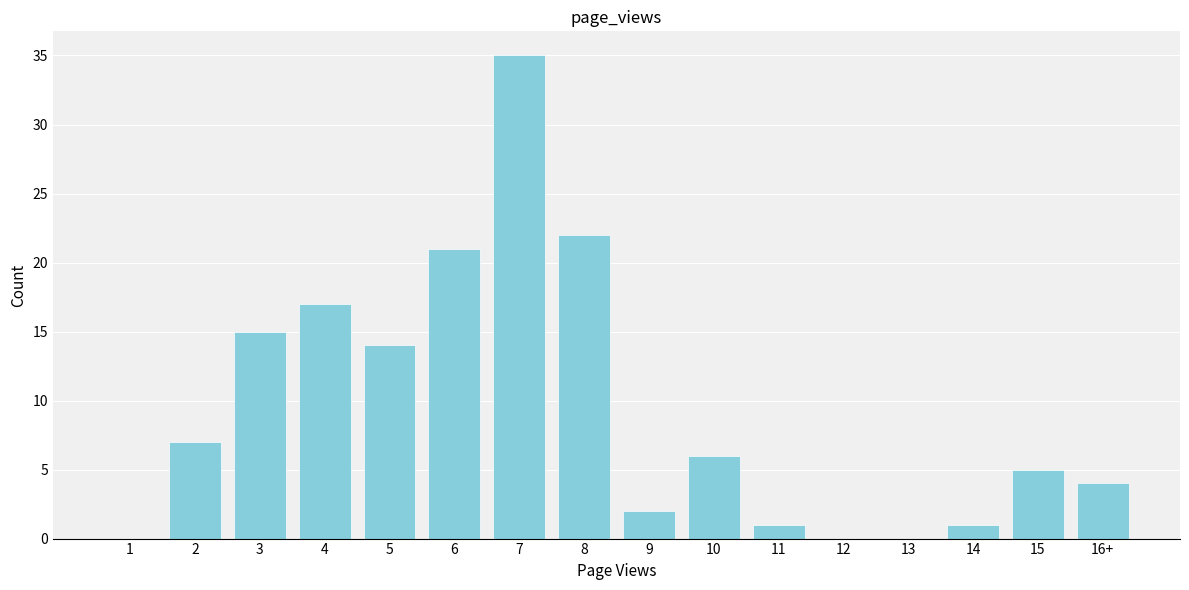

Reading left to right, transcribe all the data shown in this chart.

1=0	2=7	3=15	4=17	5=14	6=21	7=35	8=22	9=2	10=6	11=1	12=0	13=0	14=1	15=5	16+=4